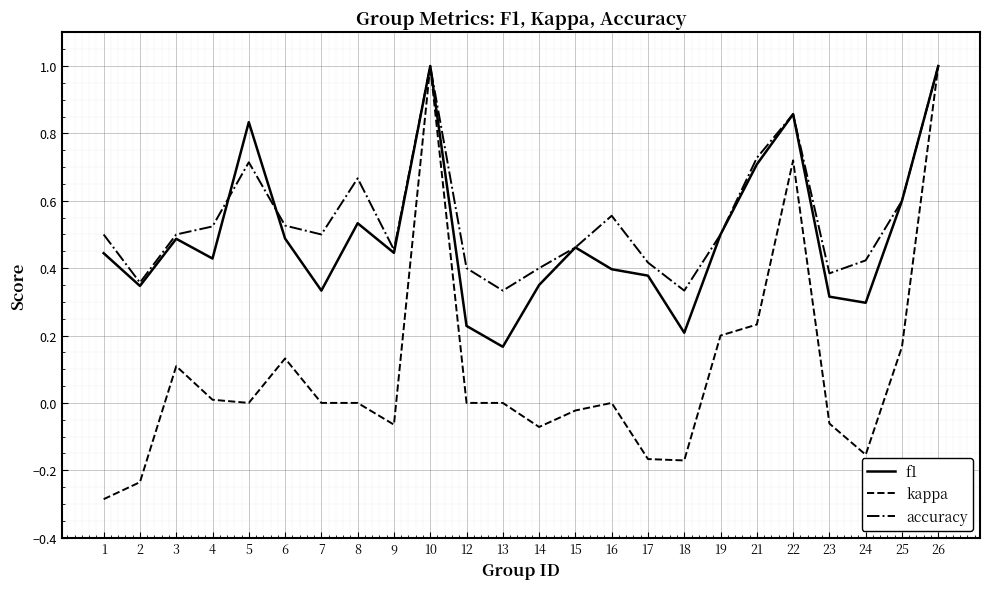

Which series has the largest range (max minus min)?

kappa